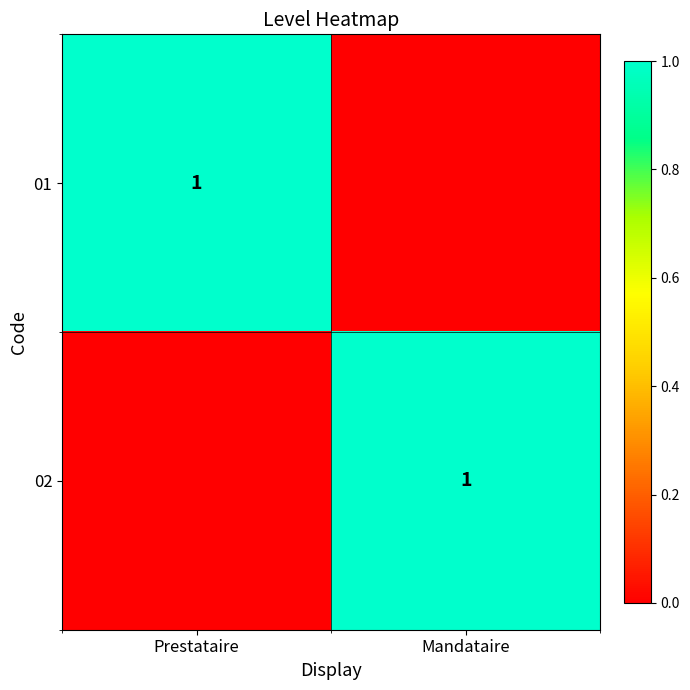

The value of 01 at Prestataire is 1. True or false?

True